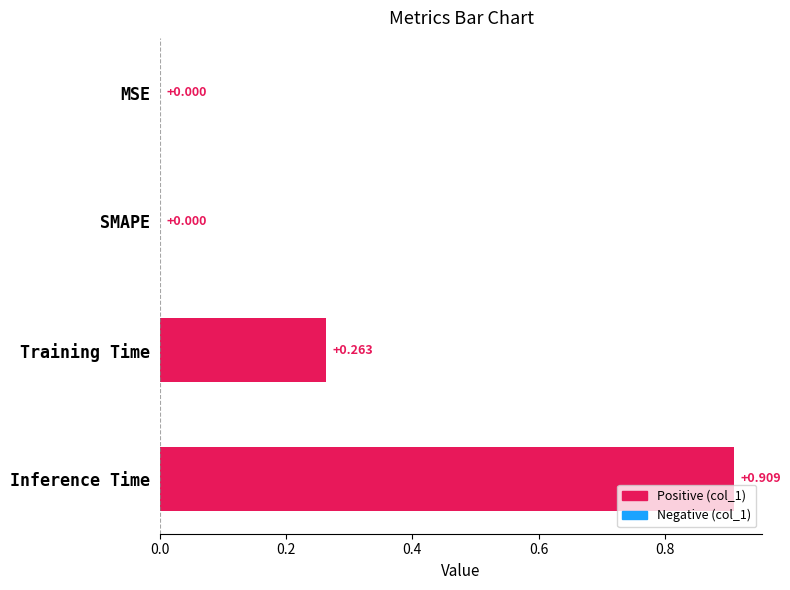

Which has a higher value, Training Time or Inference Time?

Inference Time